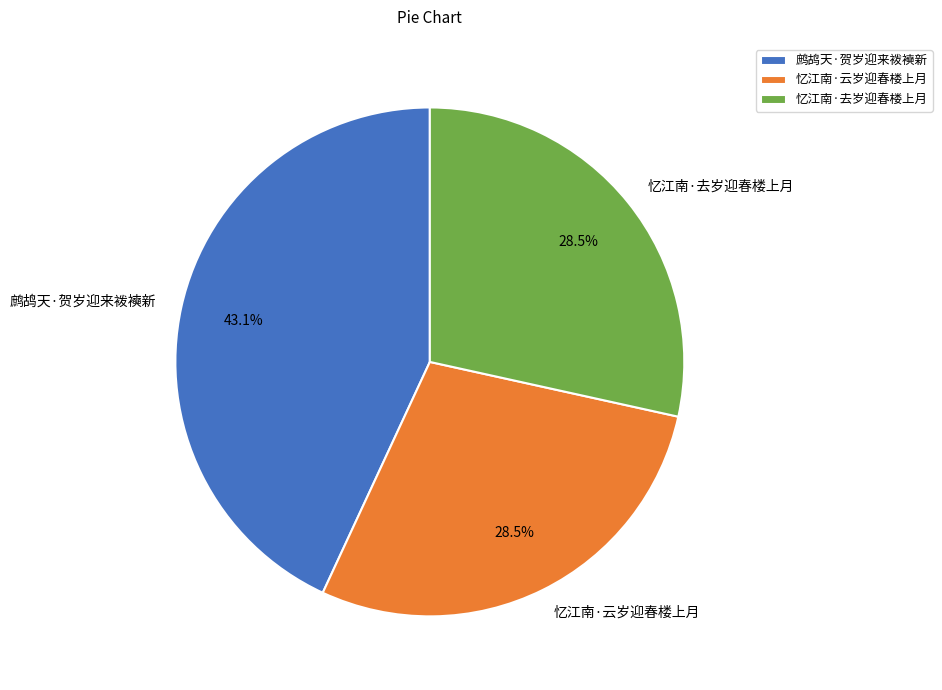

To the nearest percent, what is the difference between the 忆江南·云岁迎春楼上月 and 鹧鸪天·贺岁迎来袯襫新 slice percentages?

15%